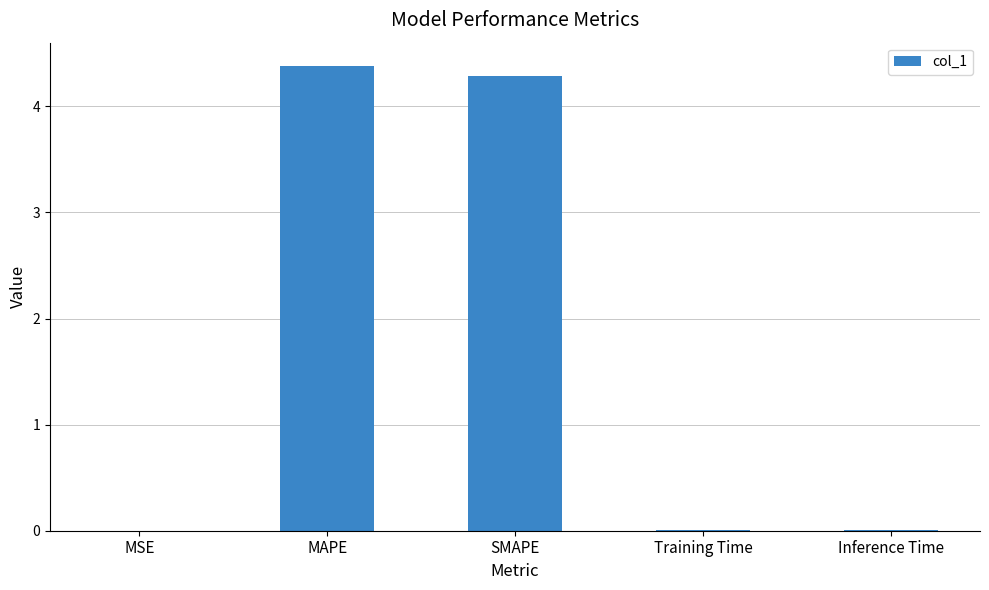

Are the bars horizontal?

No